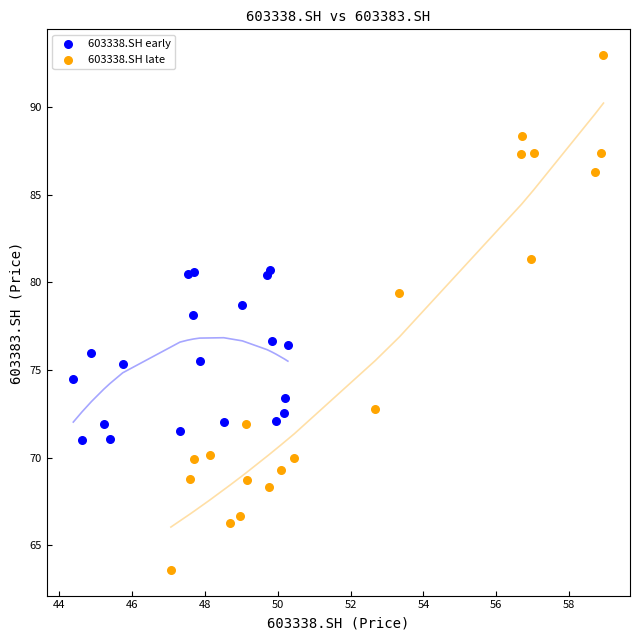

Which series contains the highest Y value?

603338.SH late